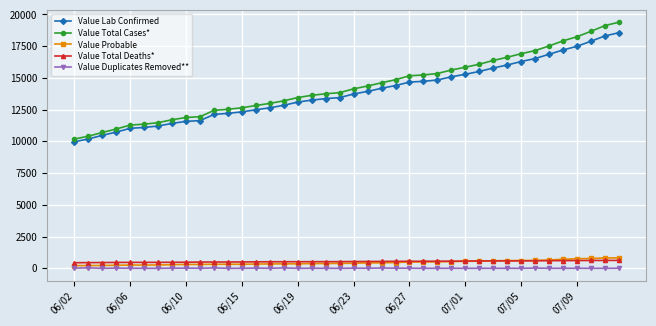

Which series has the largest range (max minus min)?

Value Total Cases*